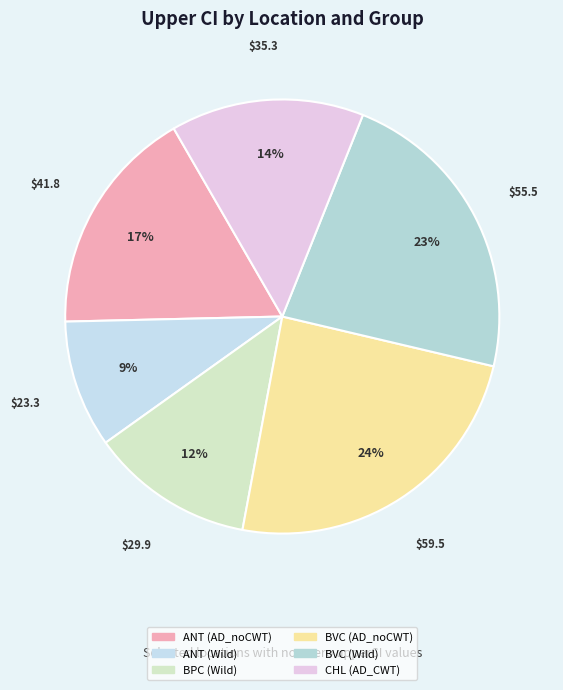

Combined, what portion of the pie is BVC (AD_noCWT) and BVC (Wild)?

46.9%